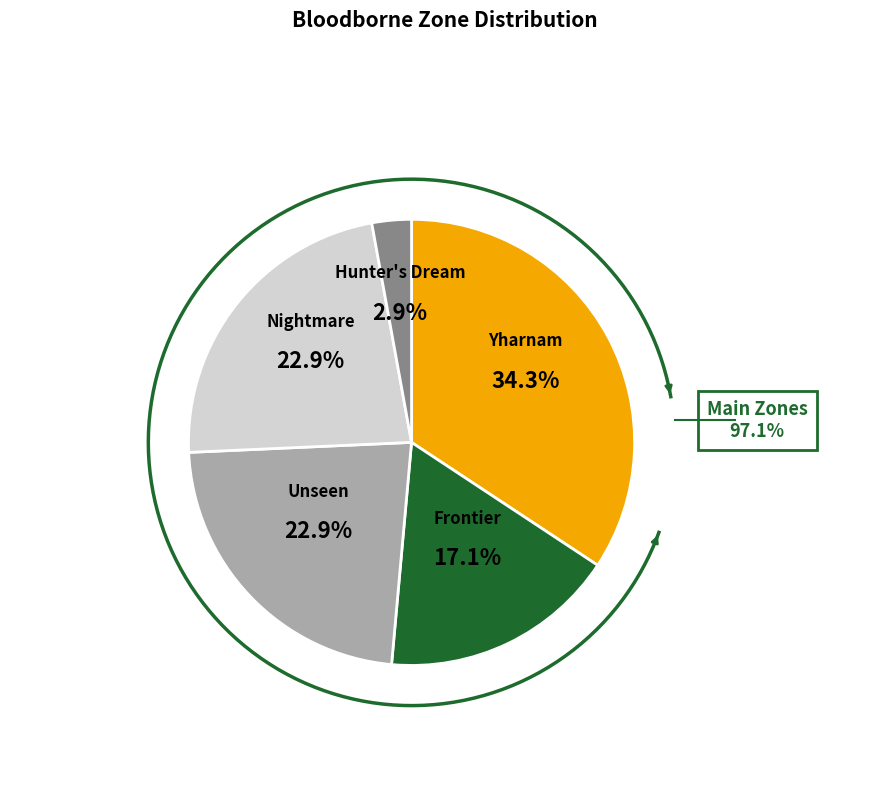

To the nearest percent, what percentage of the pie is Unseen?

23%